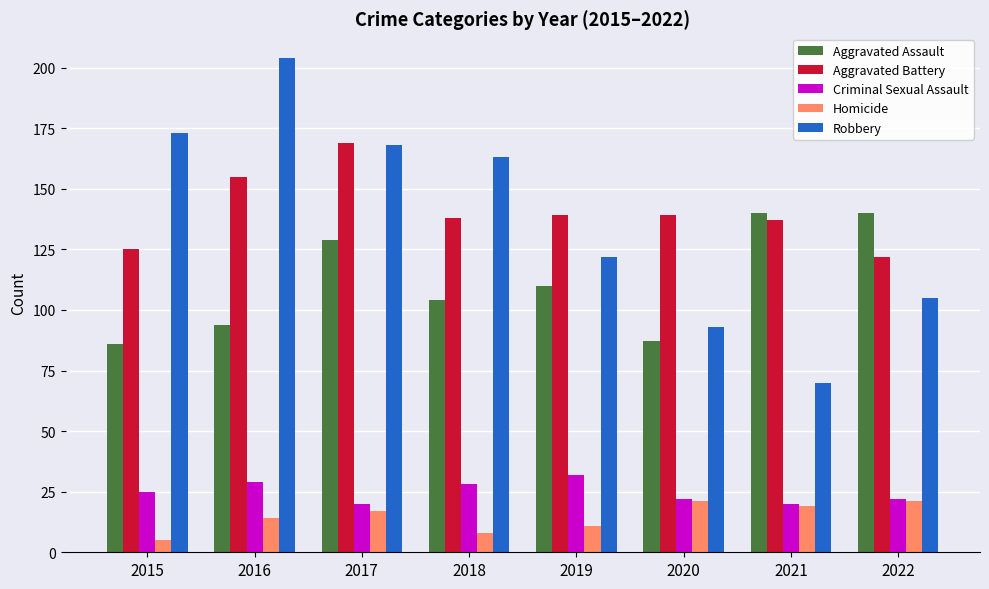

What is the spread (max minus min) of values at 2019?

128